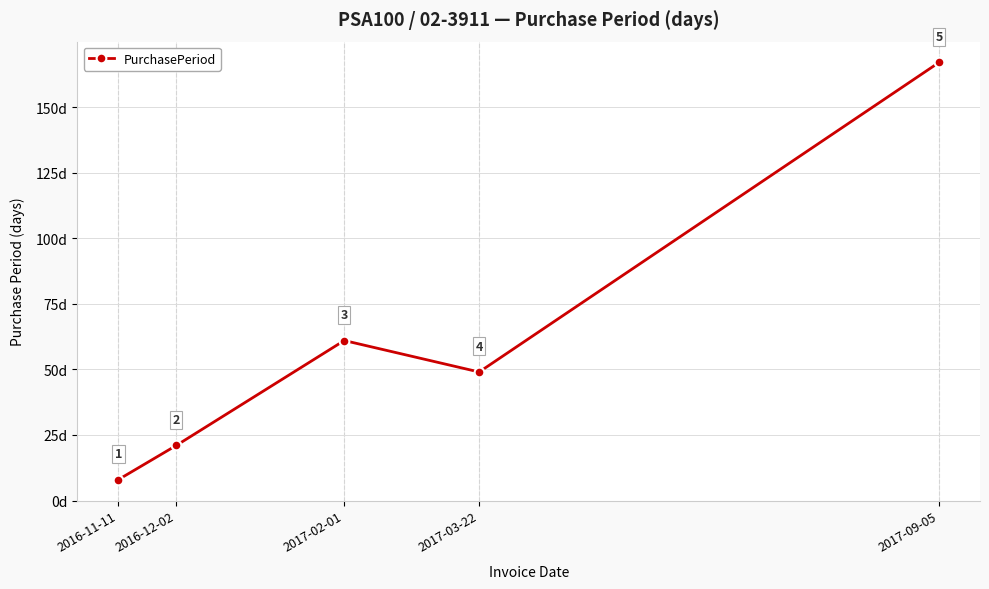

Where does the data first go above 49?

2017-02-01